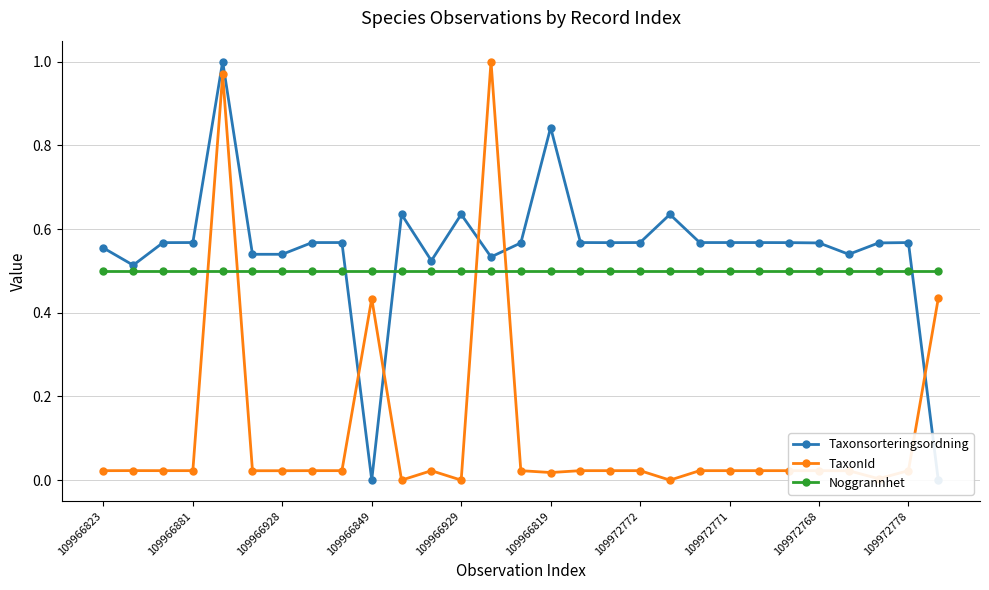

What are all the series names shown in the legend?

Taxonsorteringsordning, TaxonId, Noggrannhet